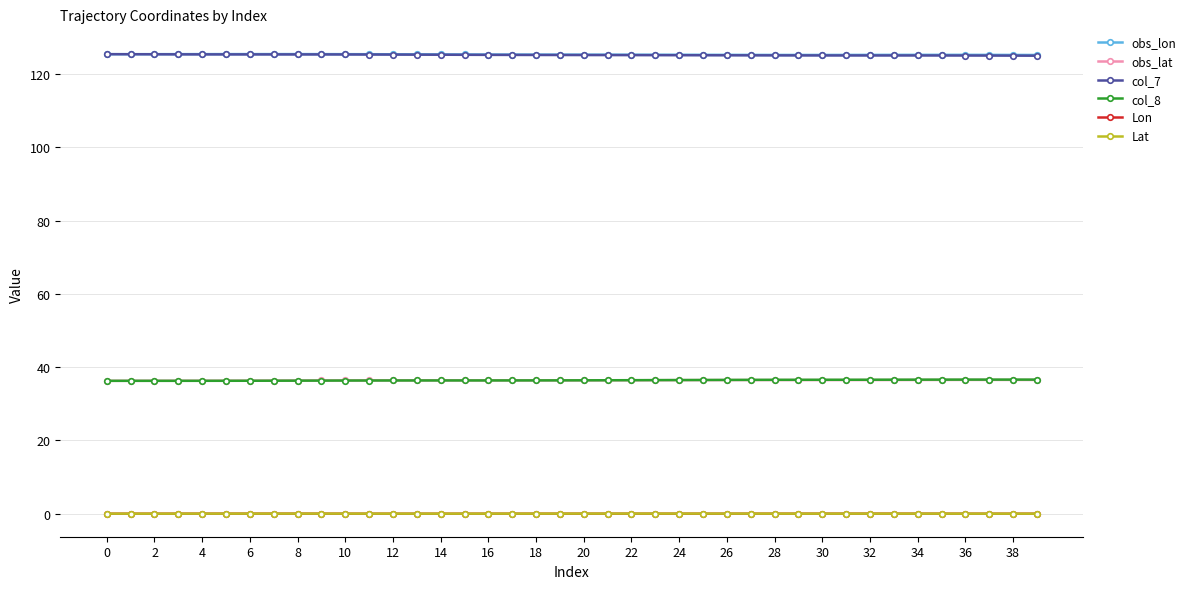

Does the chart display data point markers on the line(s)?

Yes